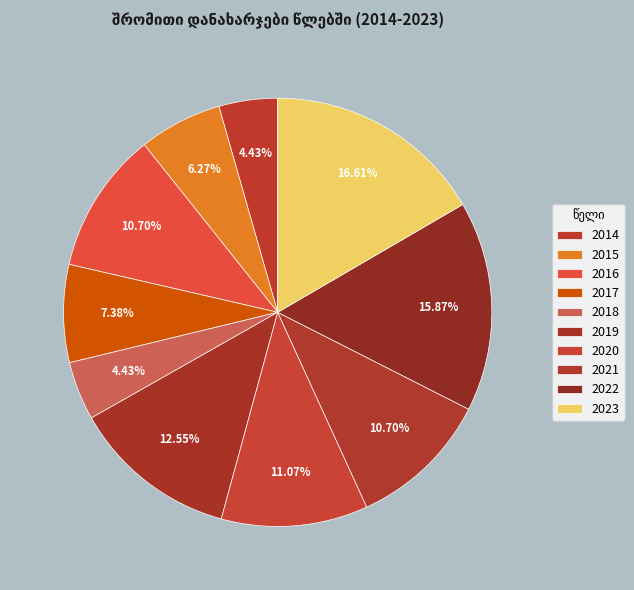

Is 2018 the majority of the pie?

No